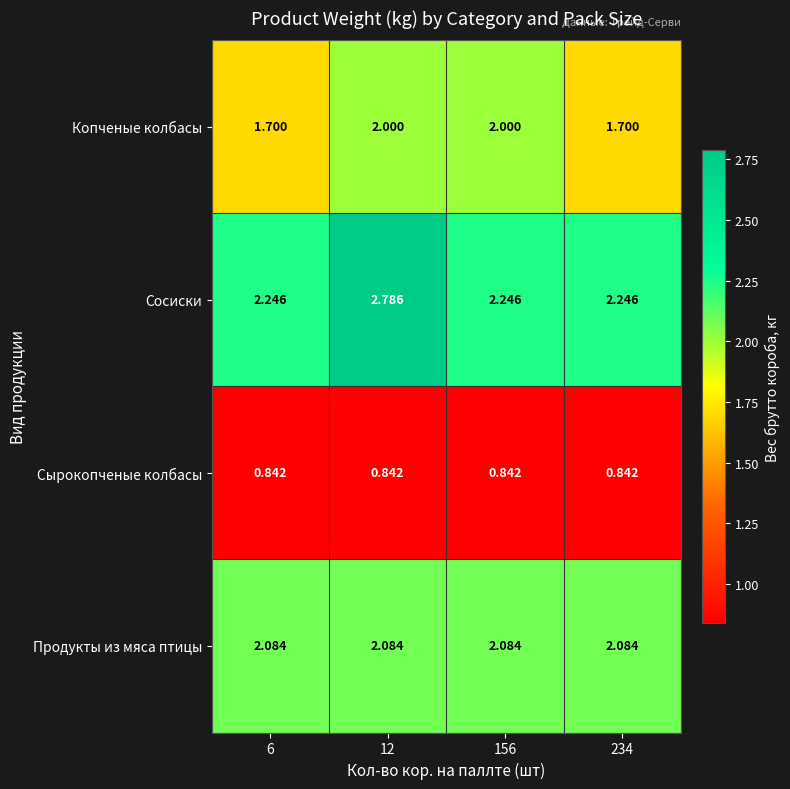

Between 6 and 156, which series saw the biggest shift?

Копченые колбасы